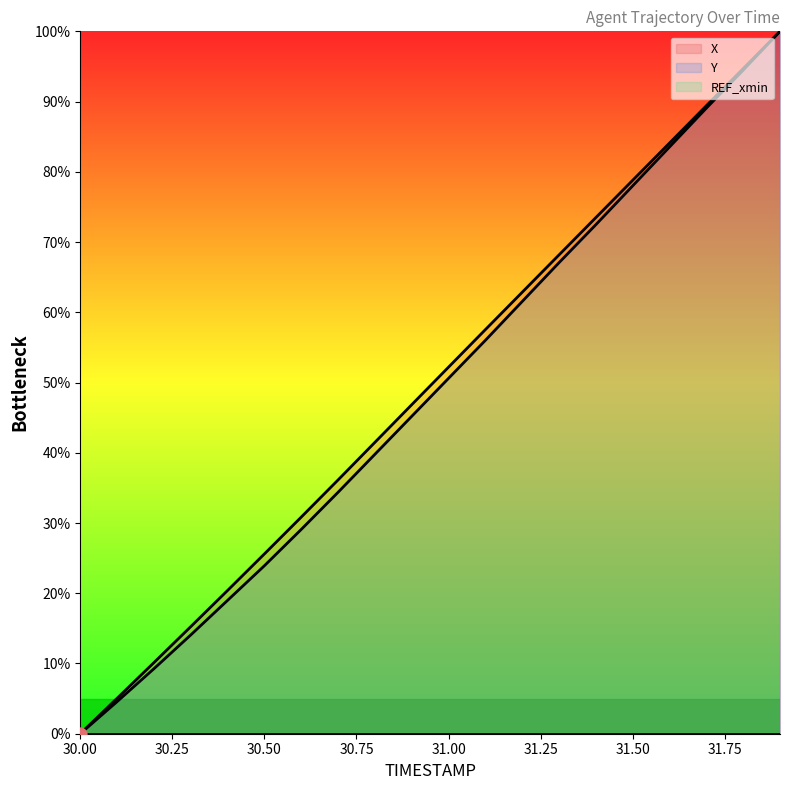

At how many categories does at least one series exceed 78?

5